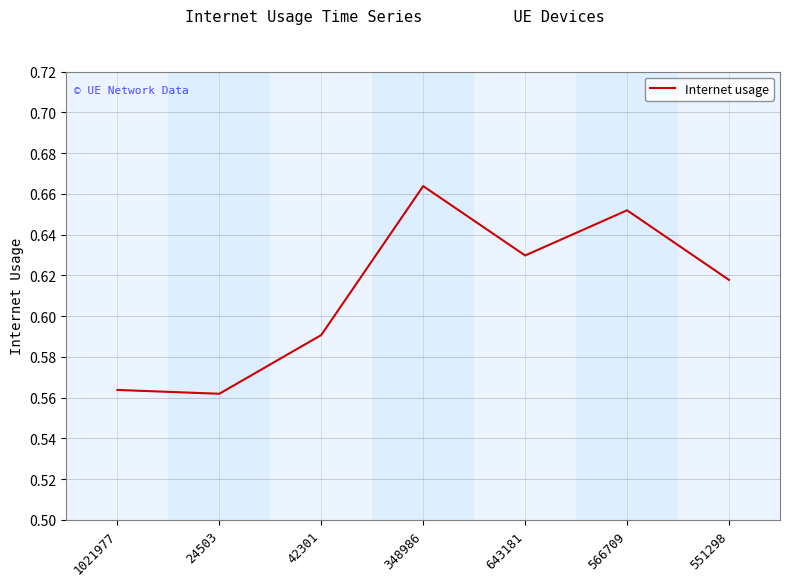

What position from the left is 24503?

2